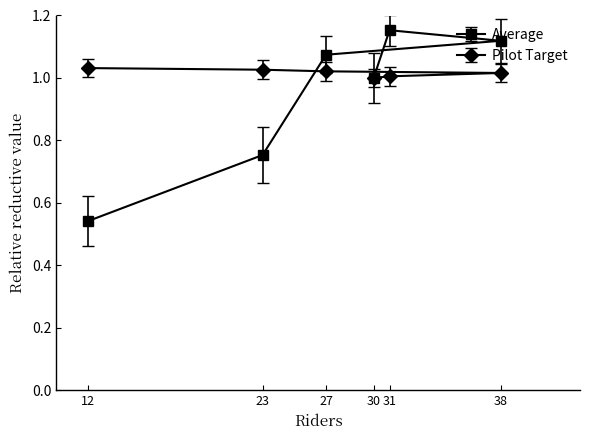

What is the difference between the Average values at 31 and 12?

0.6